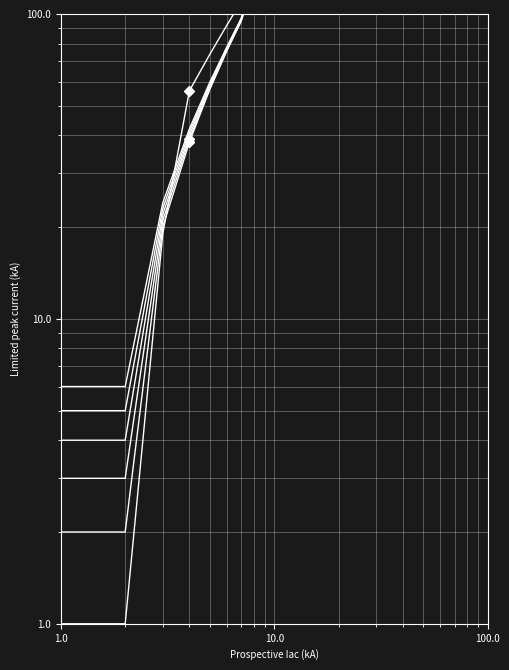

True or false: col_2 and col_6 cross at least once.

False